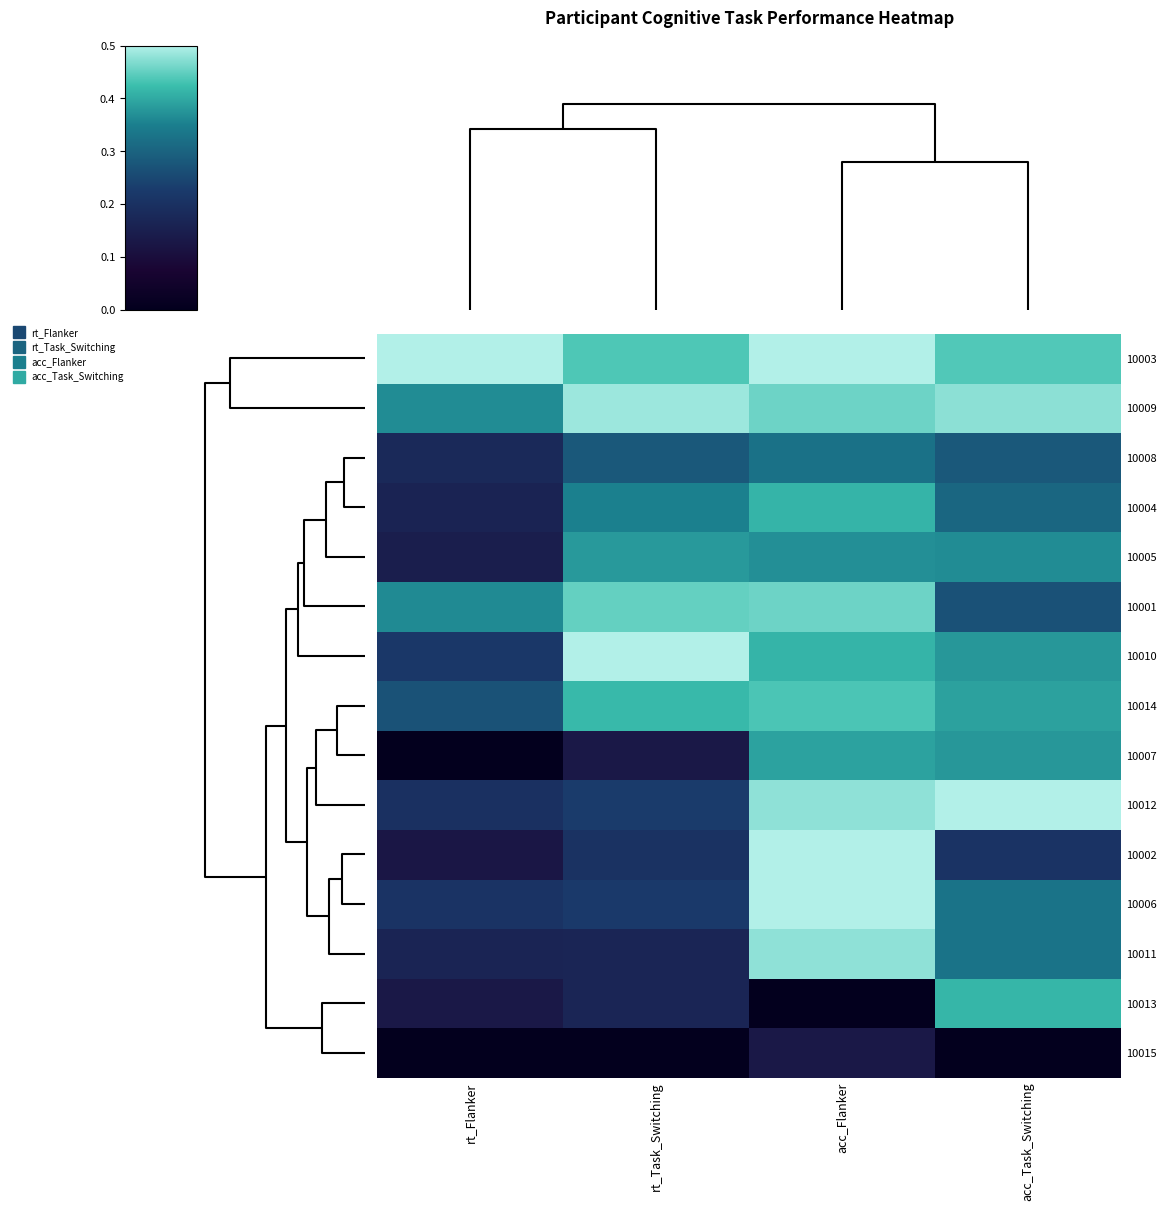

Reading right to left, extract all data points from this chart.

10003: acc_Task_Switching=0.9	acc_Flanker=1.0	rt_Task_Switching=0.9	rt_Flanker=1.0
10009: acc_Task_Switching=1.0	acc_Flanker=0.9	rt_Task_Switching=1.0	rt_Flanker=0.7
10008: acc_Task_Switching=0.6	acc_Flanker=0.7	rt_Task_Switching=0.6	rt_Flanker=0.4
10004: acc_Task_Switching=0.6	acc_Flanker=0.8	rt_Task_Switching=0.7	rt_Flanker=0.3
10005: acc_Task_Switching=0.7	acc_Flanker=0.7	rt_Task_Switching=0.8	rt_Flanker=0.3
10001: acc_Task_Switching=0.5	acc_Flanker=0.9	rt_Task_Switching=0.9	rt_Flanker=0.7
10010: acc_Task_Switching=0.8	acc_Flanker=0.8	rt_Task_Switching=1.0	rt_Flanker=0.4
10014: acc_Task_Switching=0.8	acc_Flanker=0.9	rt_Task_Switching=0.8	rt_Flanker=0.5
10007: acc_Task_Switching=0.8	acc_Flanker=0.8	rt_Task_Switching=0.3	rt_Flanker=0.0
10012: acc_Task_Switching=1.0	acc_Flanker=1.0	rt_Task_Switching=0.5	rt_Flanker=0.4
10002: acc_Task_Switching=0.4	acc_Flanker=1.0	rt_Task_Switching=0.4	rt_Flanker=0.3
10006: acc_Task_Switching=0.7	acc_Flanker=1.0	rt_Task_Switching=0.4	rt_Flanker=0.4
10011: acc_Task_Switching=0.7	acc_Flanker=1.0	rt_Task_Switching=0.3	rt_Flanker=0.3
10013: acc_Task_Switching=0.8	acc_Flanker=0.0	rt_Task_Switching=0.3	rt_Flanker=0.3
10015: acc_Task_Switching=0.0	acc_Flanker=0.3	rt_Task_Switching=0.0	rt_Flanker=0.0